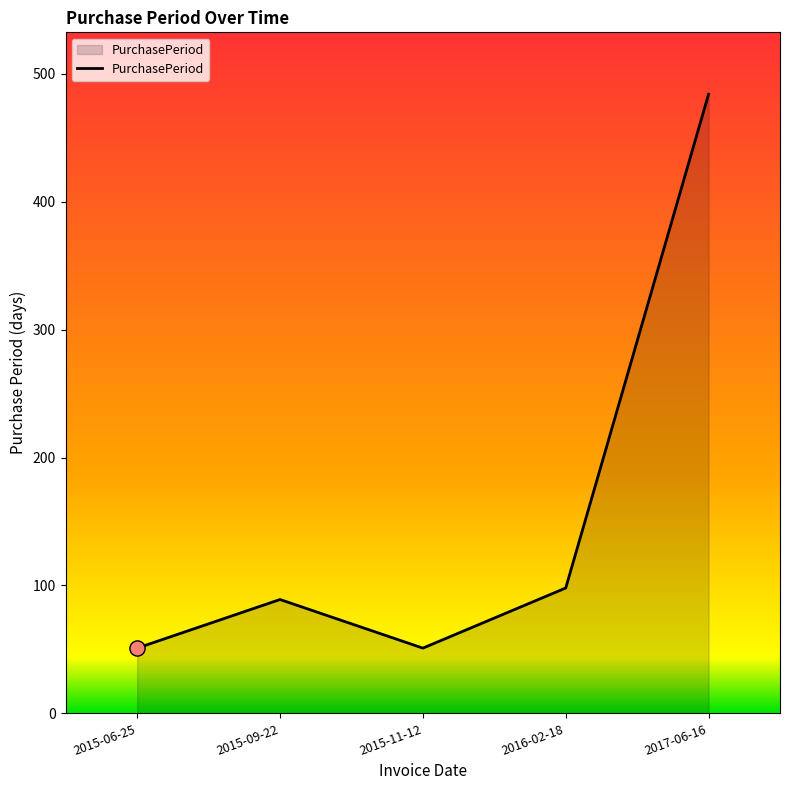

What is the ratio of the value at 2015-11-12 to the value at 2015-09-22?

0.6